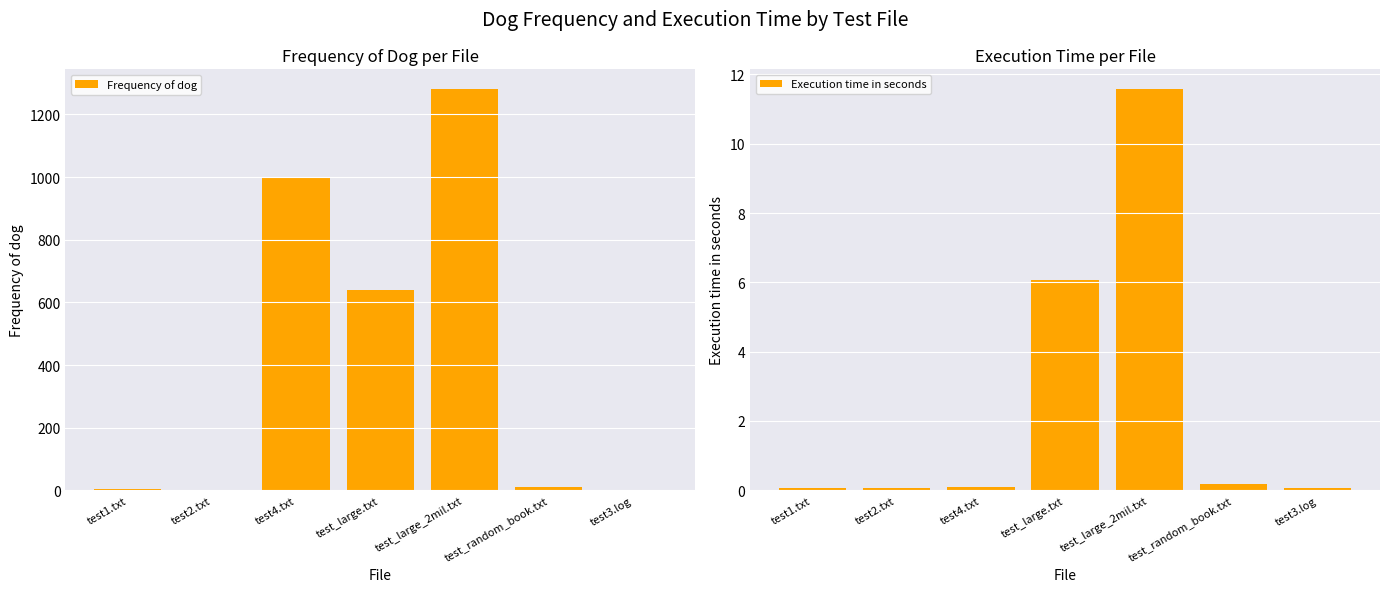

At how many categories does at least one series exceed 890?

2